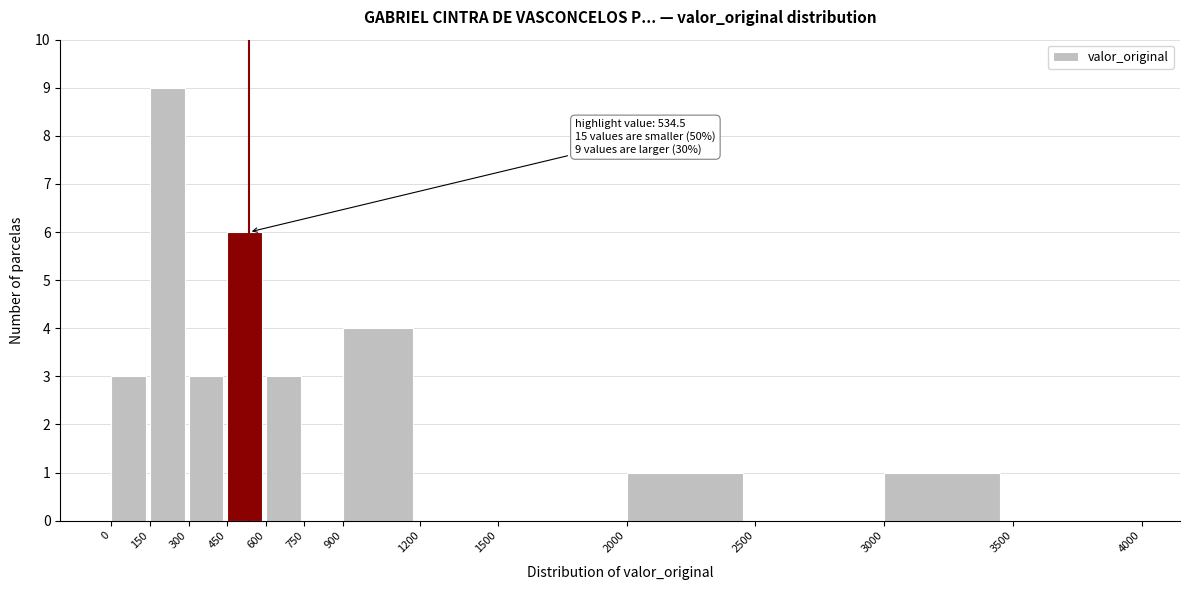

Over which range of the x-axis is the bar tallest?

150 to 300